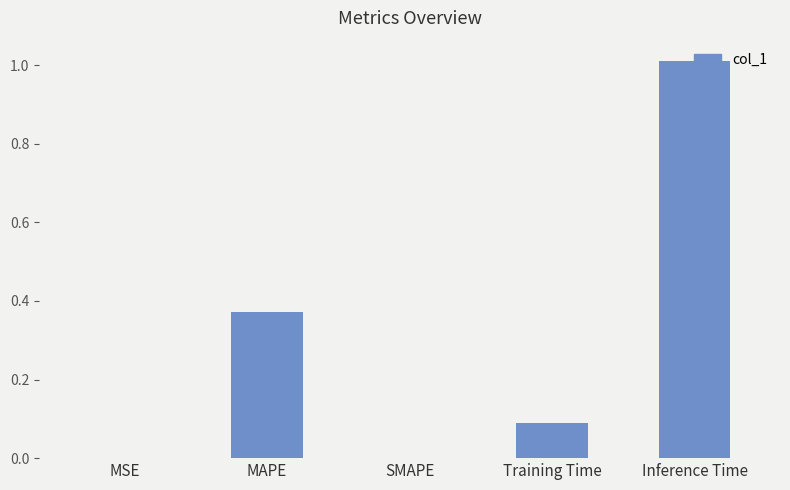

What is the average value?

0.3